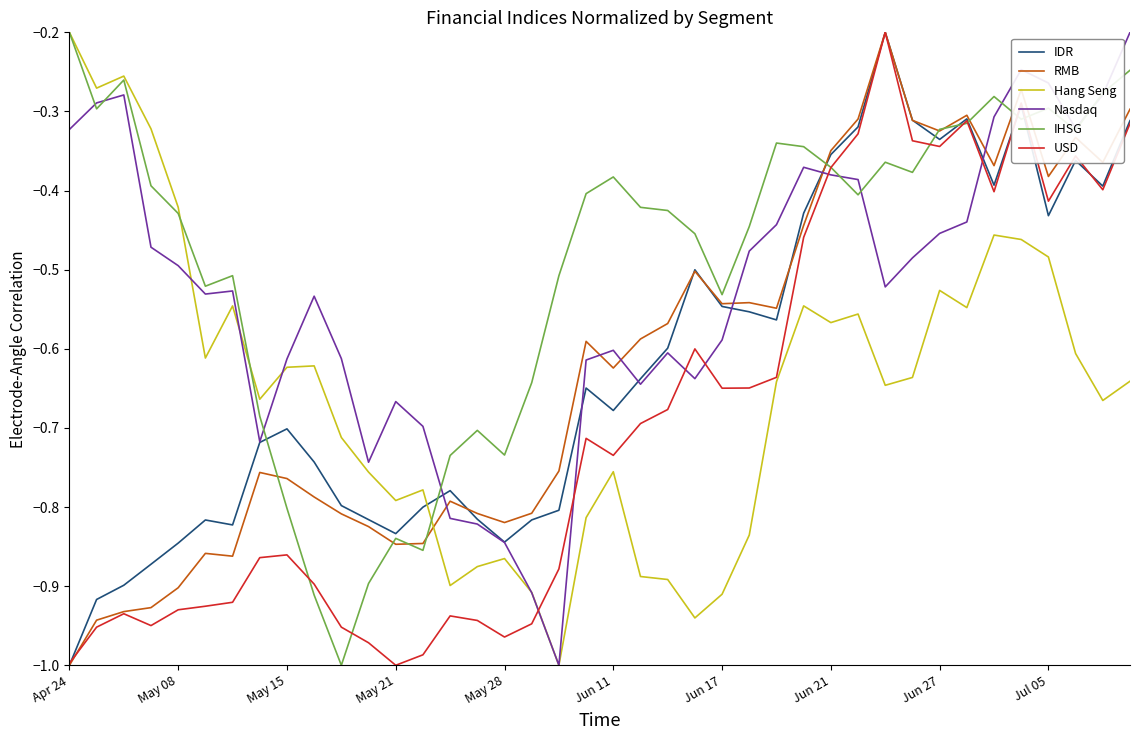

Which series has the largest total across all categories?

IHSG